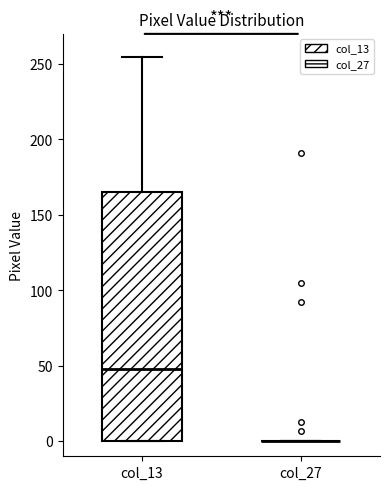

Reading left to right, transcribe this box plot: for each box, give where its median line is, the range the box spans, and where its two whiskers end, as read against the y-axis. The values are not printed on the chart, so give them approximately, as read against the axis.

col_13: median 50, box 0 to 165, whiskers 0 to 255
col_27: box collapsed to a line at 0, whiskers 0 to 0